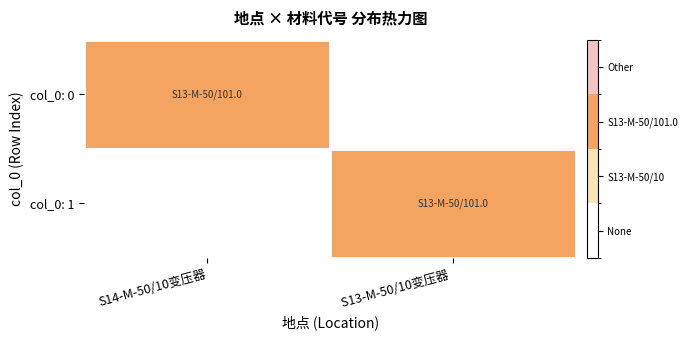

Which series changed the most between S14-M-50/10变压器 and S13-M-50/10变压器?

col_0: 0